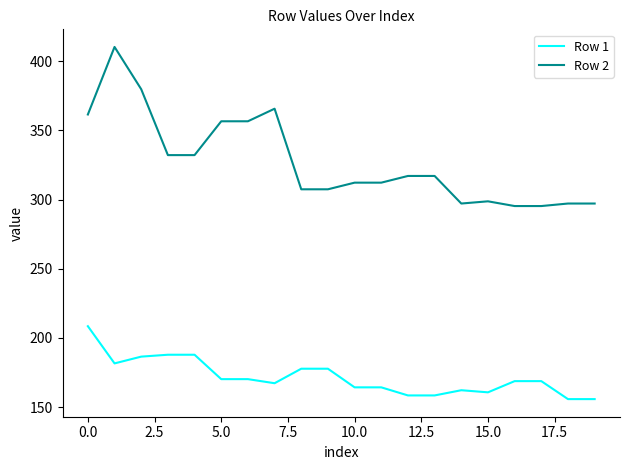

Count the number of categories in the chart.

20